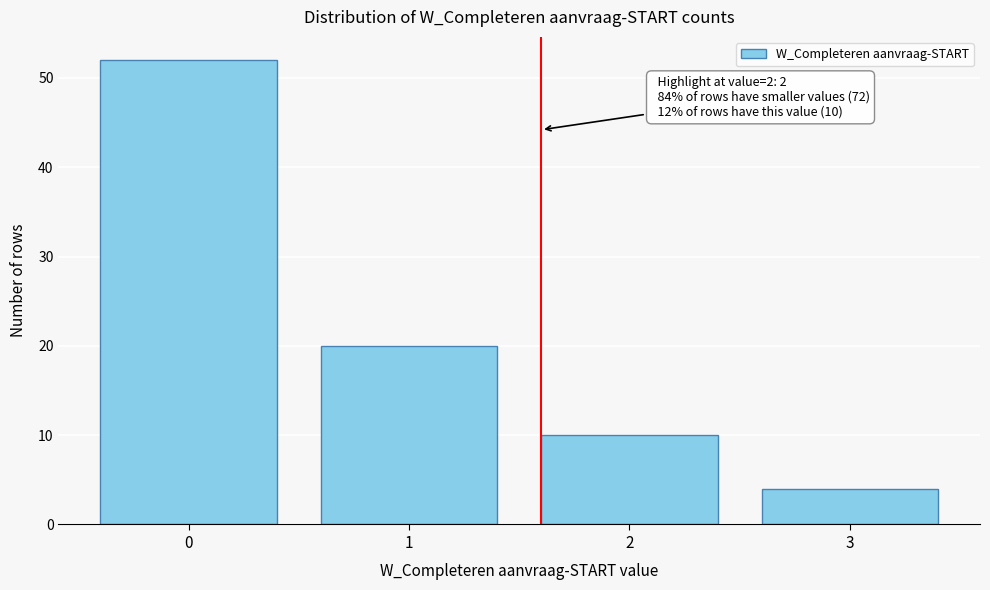

Reading left to right, what are all the values shown in this chart?

52	20	10	4